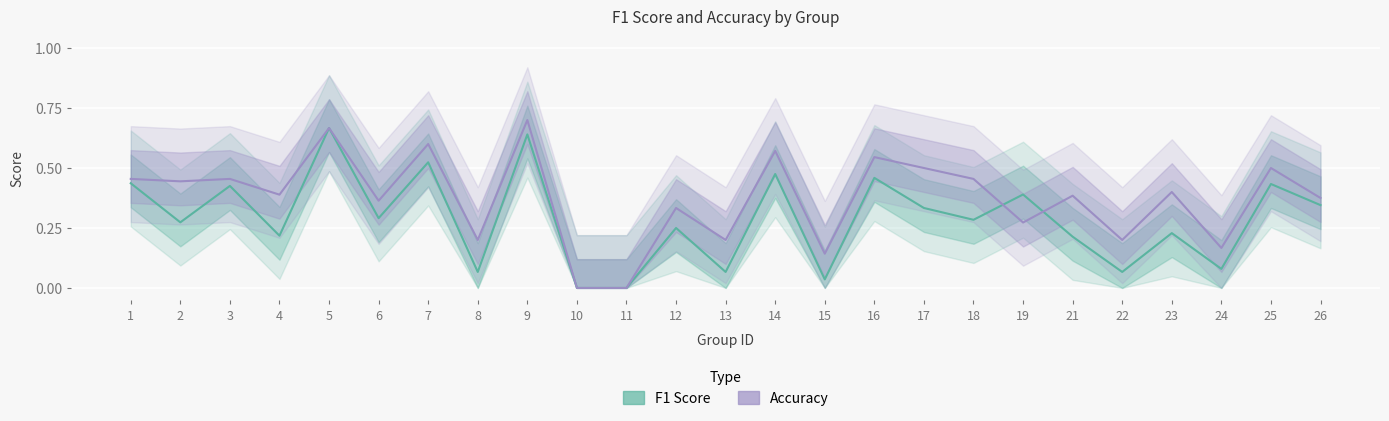

What is the difference between the highest and lowest values at 13?

0.1